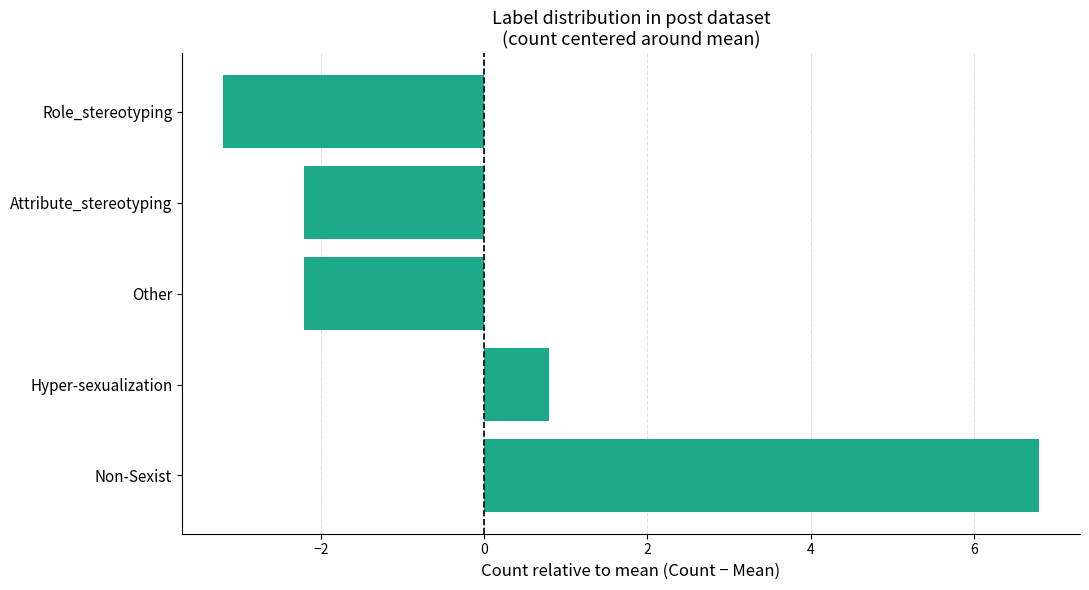

How many bars are there in total?

5